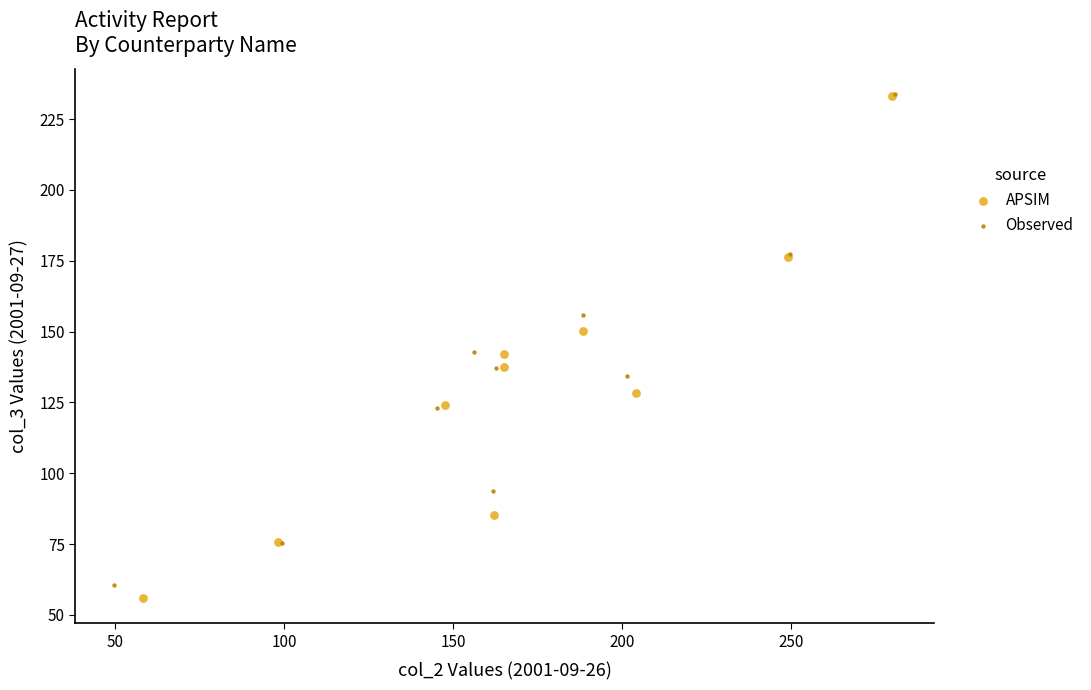

Which series has the widest spread of Y values?

APSIM